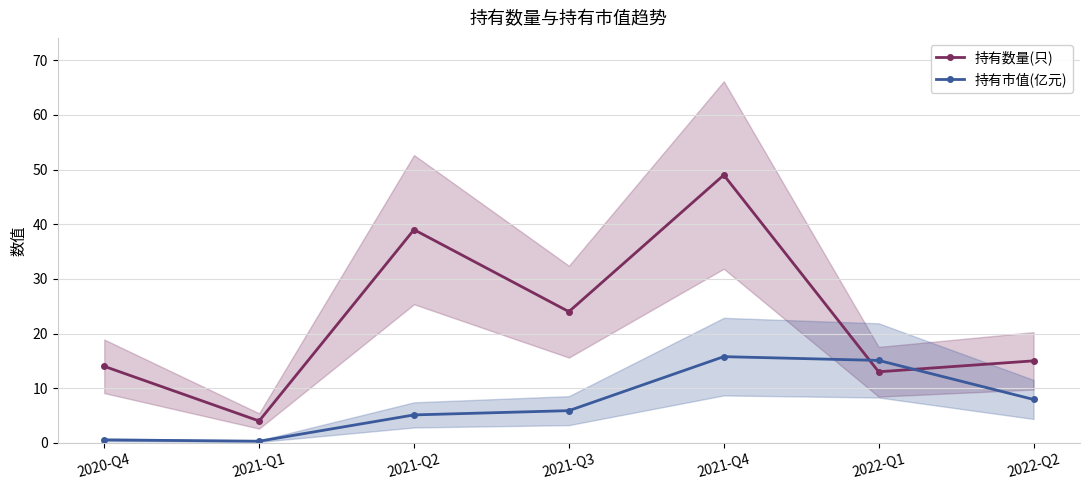

The 持有市值(亿元) series shows 5.2 at 2022-Q2. True or false?

False